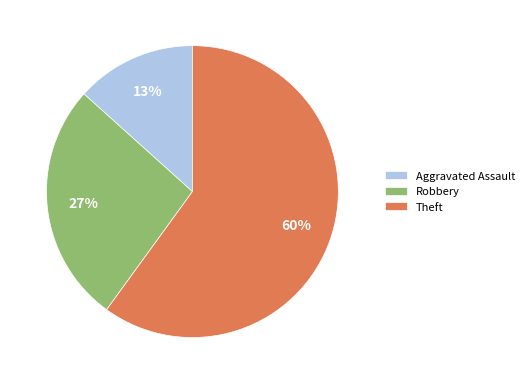

Which has a higher value, Robbery or Aggravated Assault?

Robbery